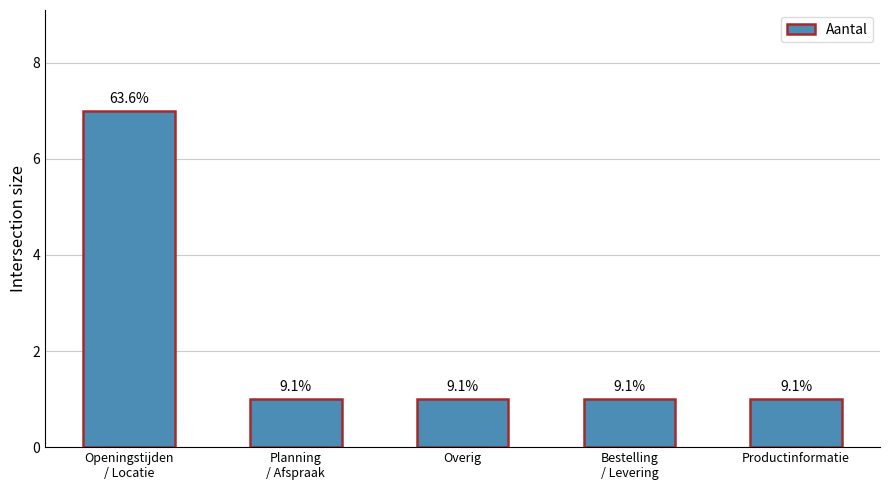

What is the label of the 4th bar from the right?

Planning
/ Afspraak